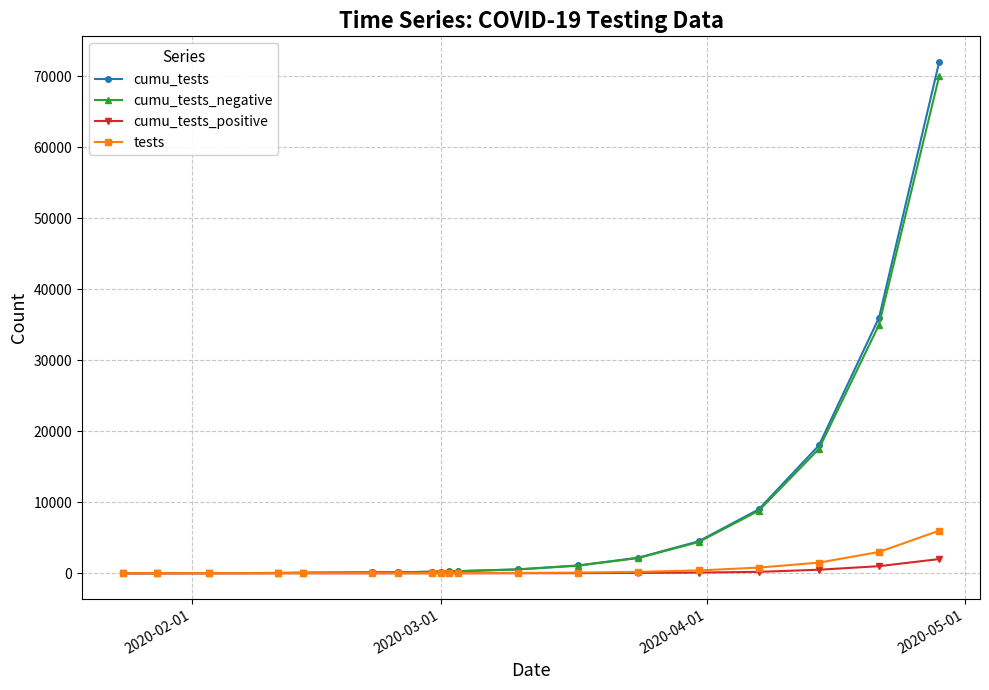

What is the greatest value displayed?

72000